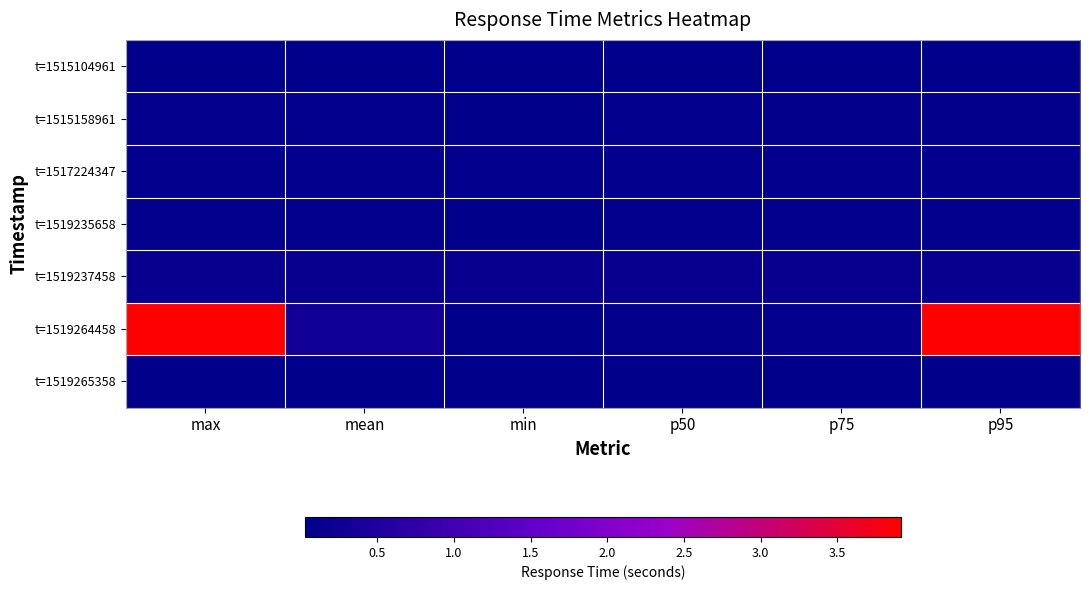

At which category is the sum across all series the highest?

max